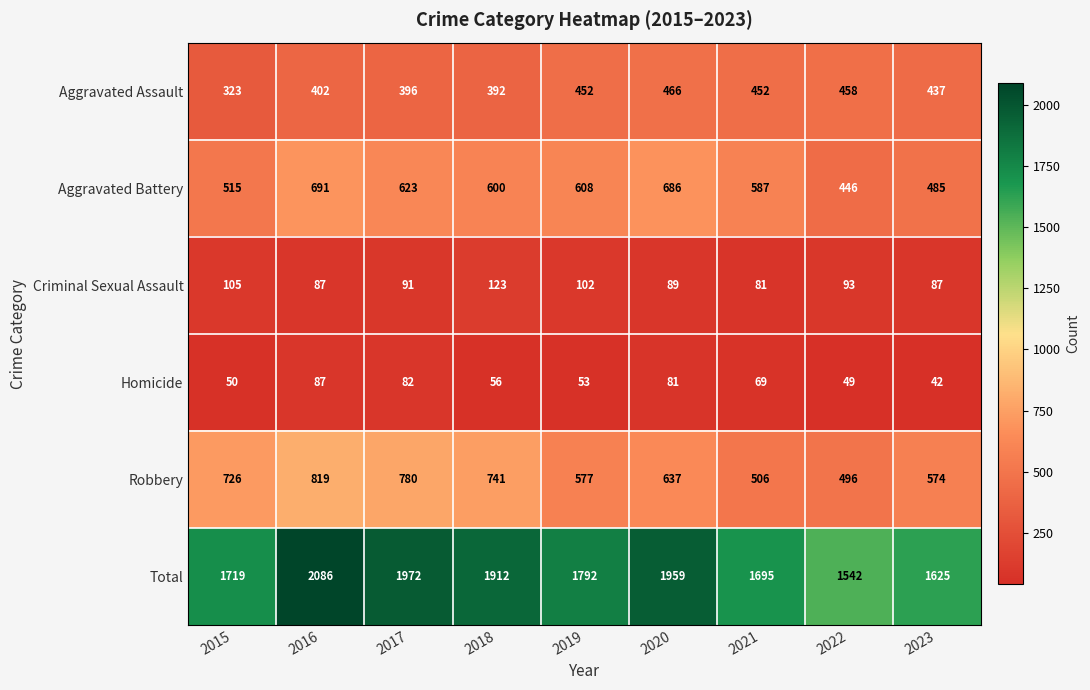

At which label does Total first exceed 1792?

2016